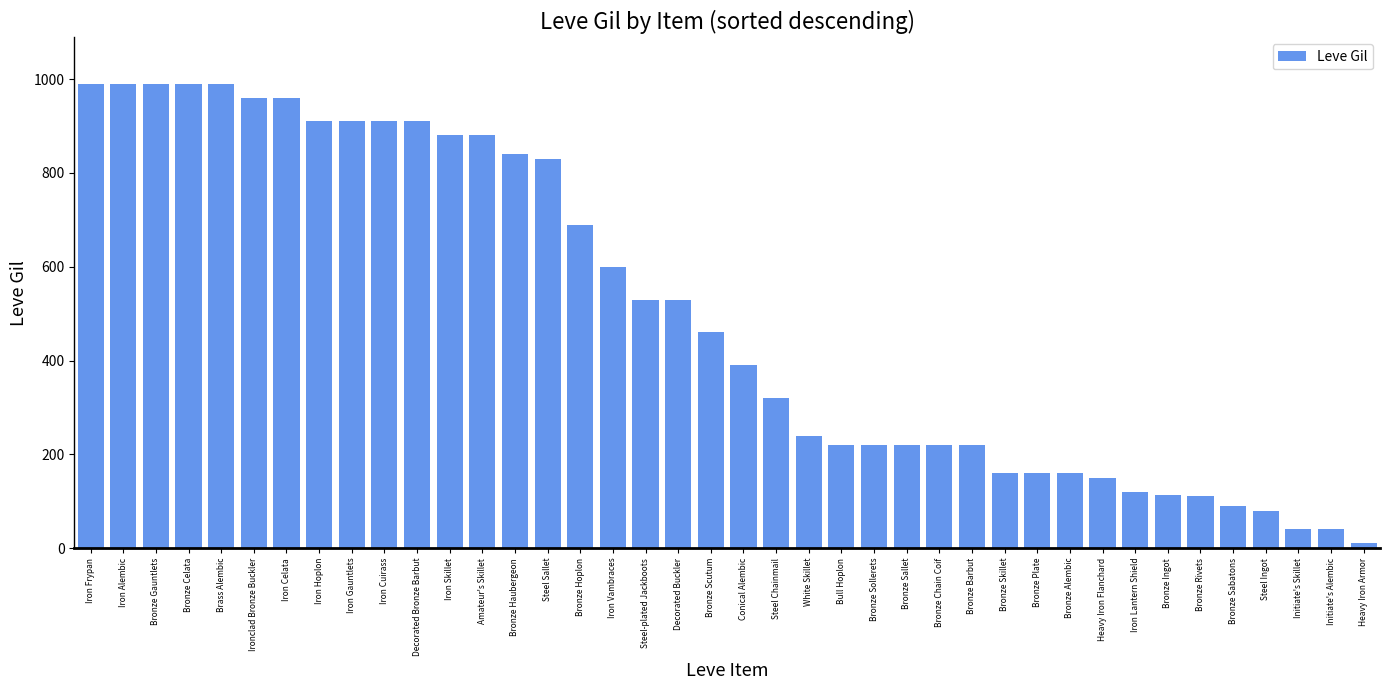

What is the maximum value shown in the chart?

990